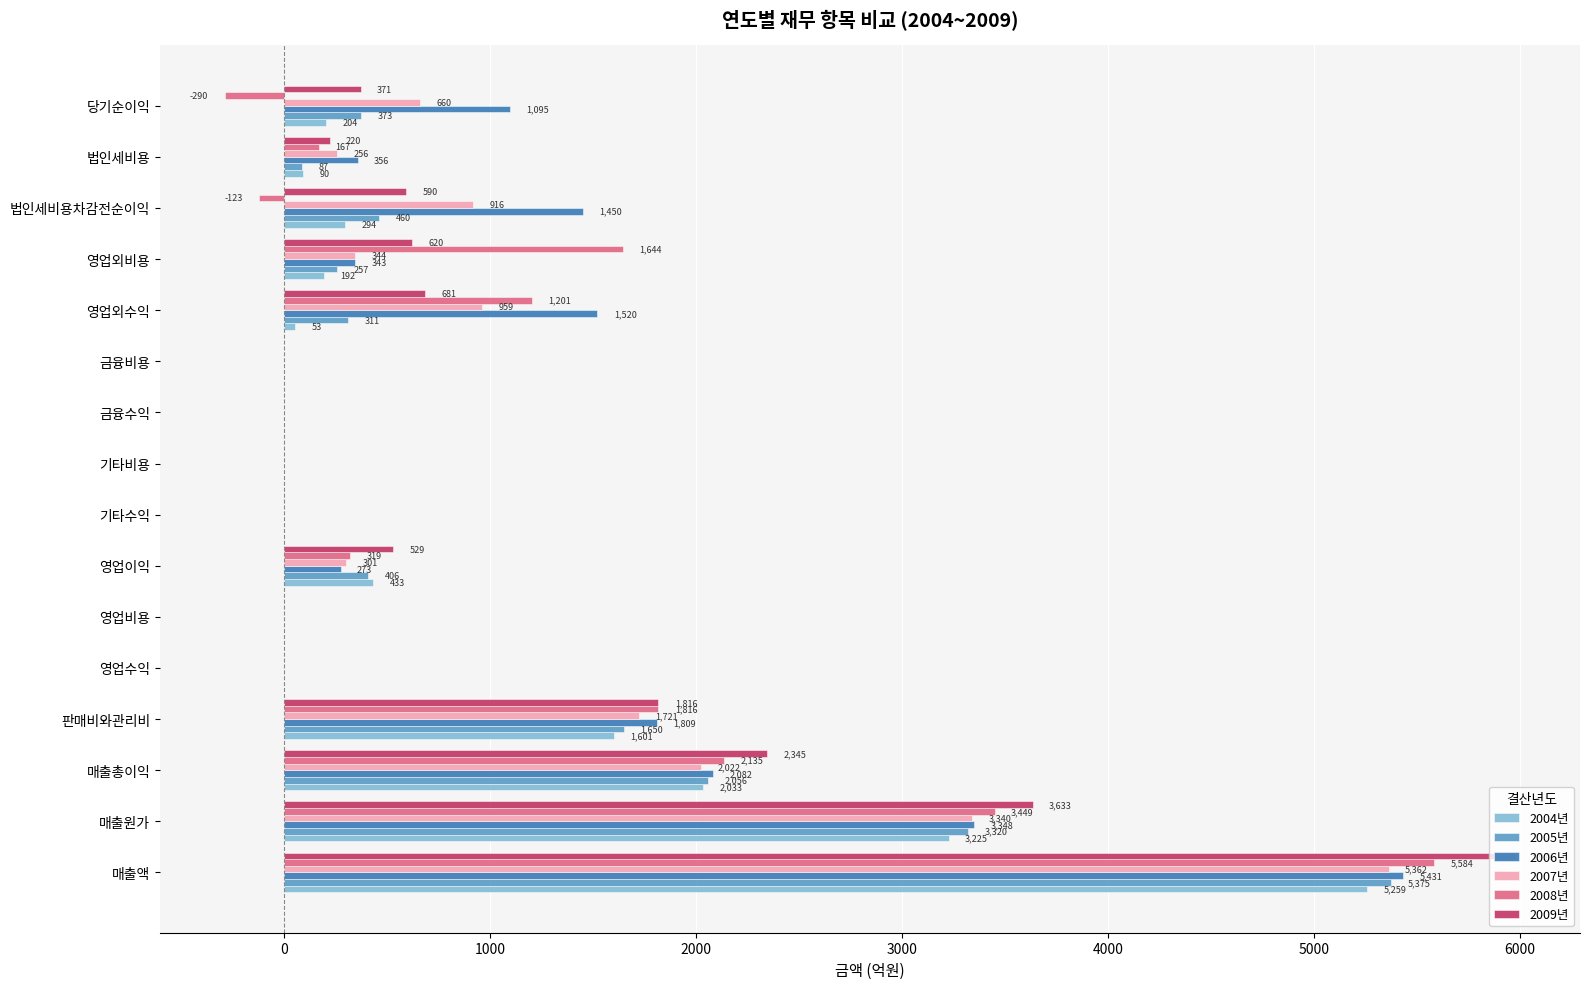

Which series has the largest total across all categories?

2006년